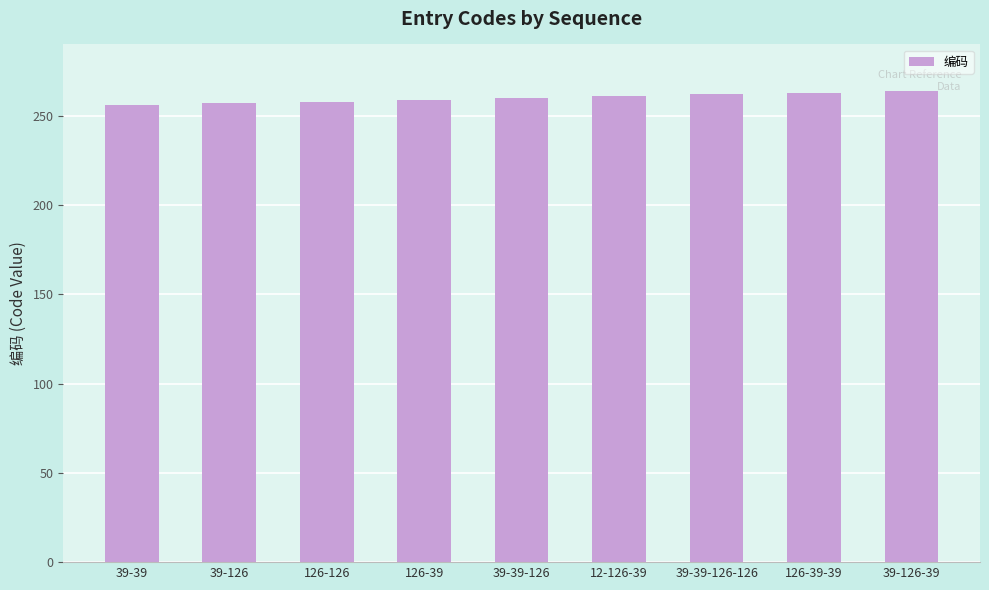

Count the number of categories in the chart.

9